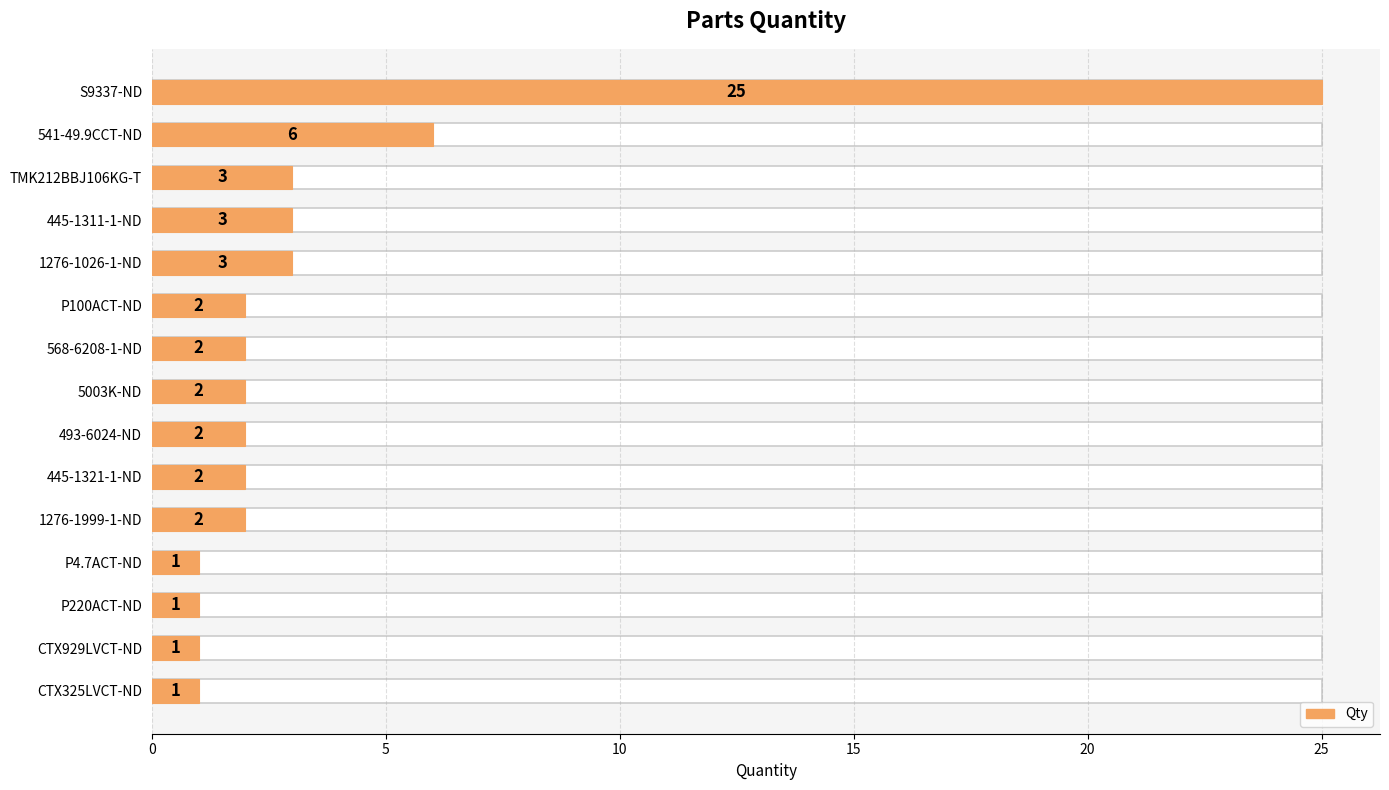

What is the smallest value displayed?

1